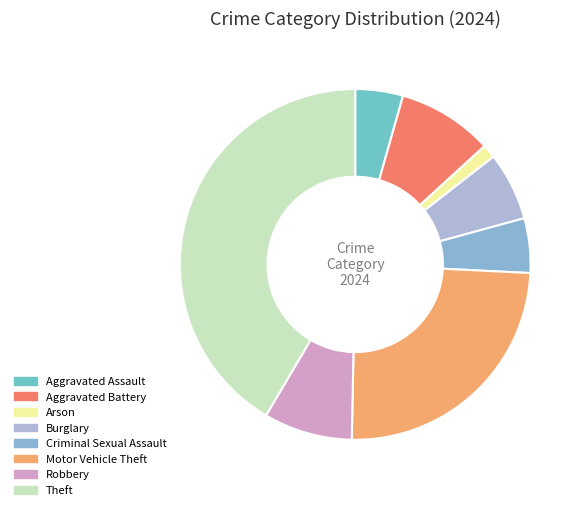

To the nearest percent, what is the difference between the largest and smallest slice percentages?

40%